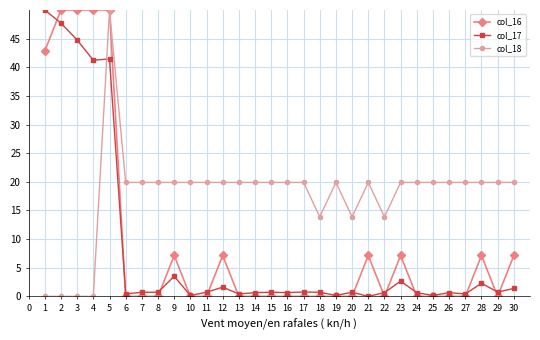

Where do col_17 and col_16 first cross each other?

1 and 2